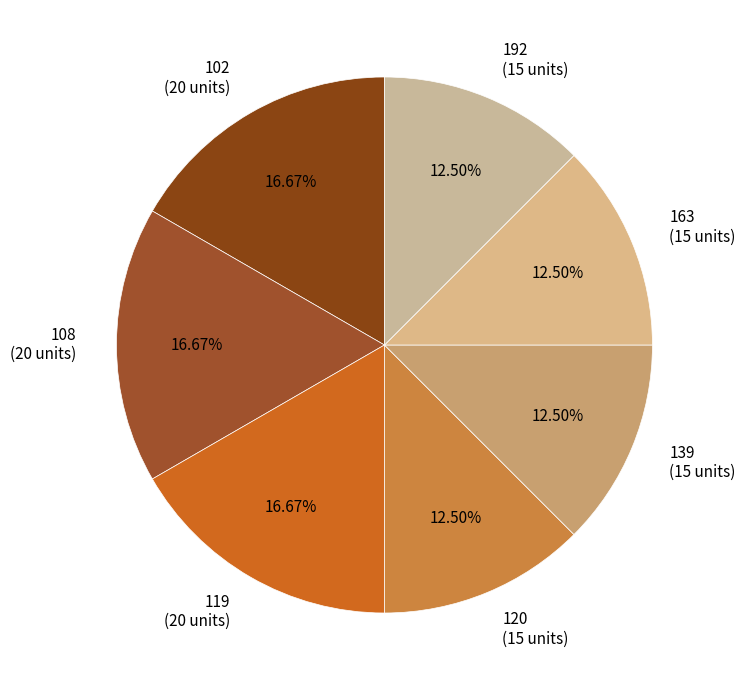

What is the ratio of the value at 192 (15 units) to the value at 120 (15 units)?

1.0